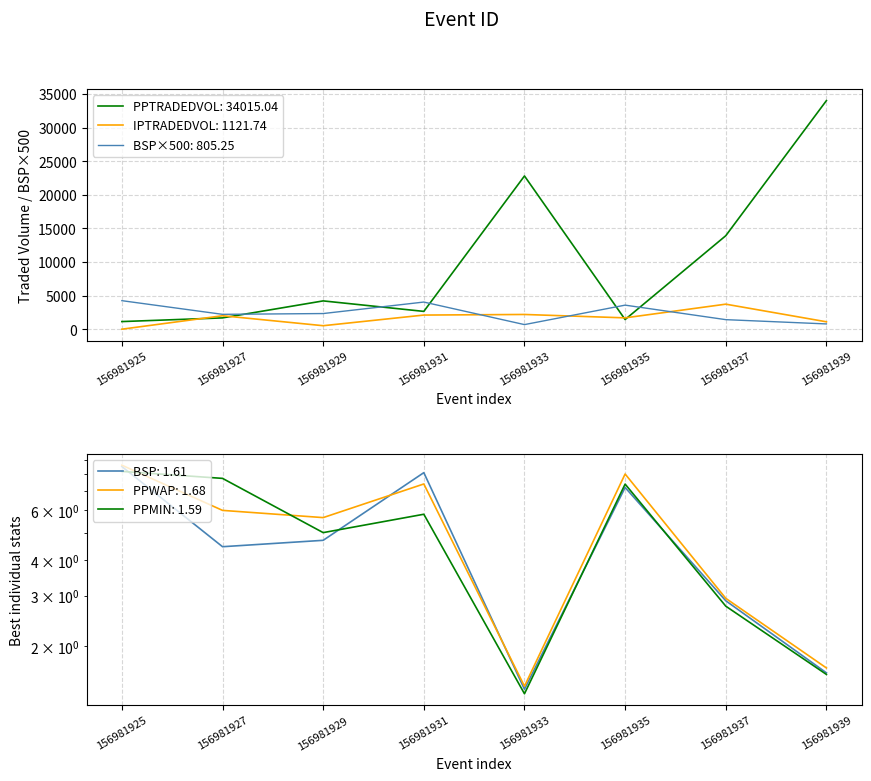

What is the highest value of the IPTRADEDVOL series?

3744.2